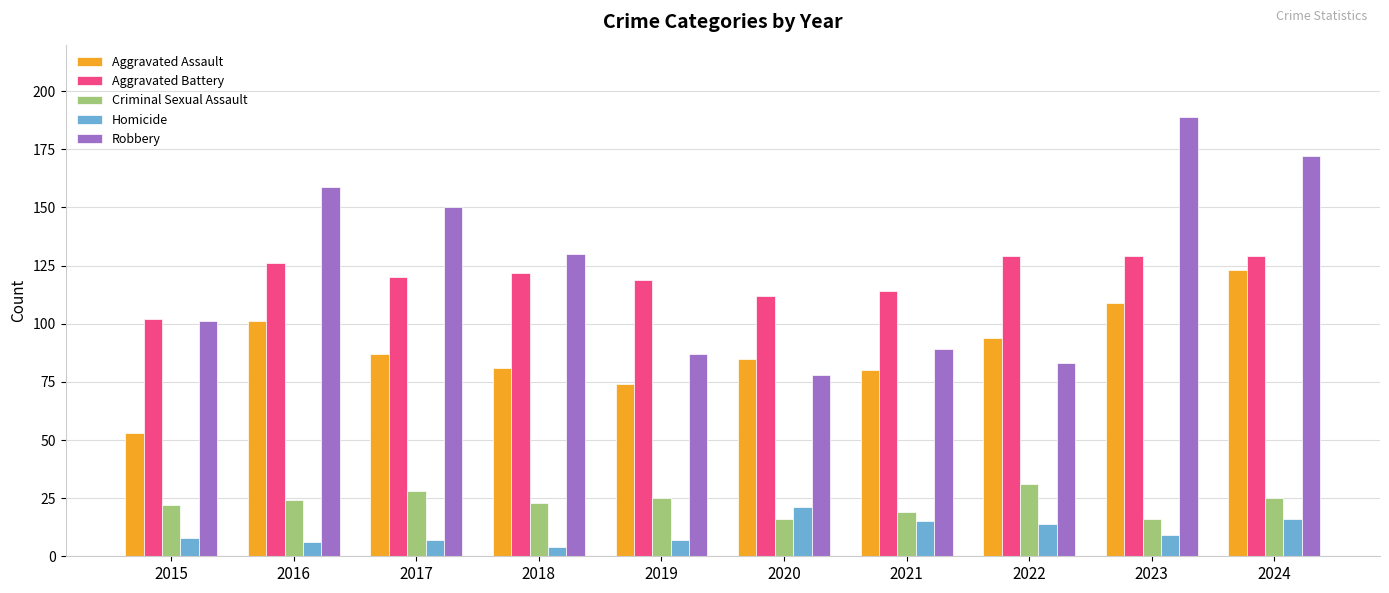

What is the total value across all series at 2023?

452